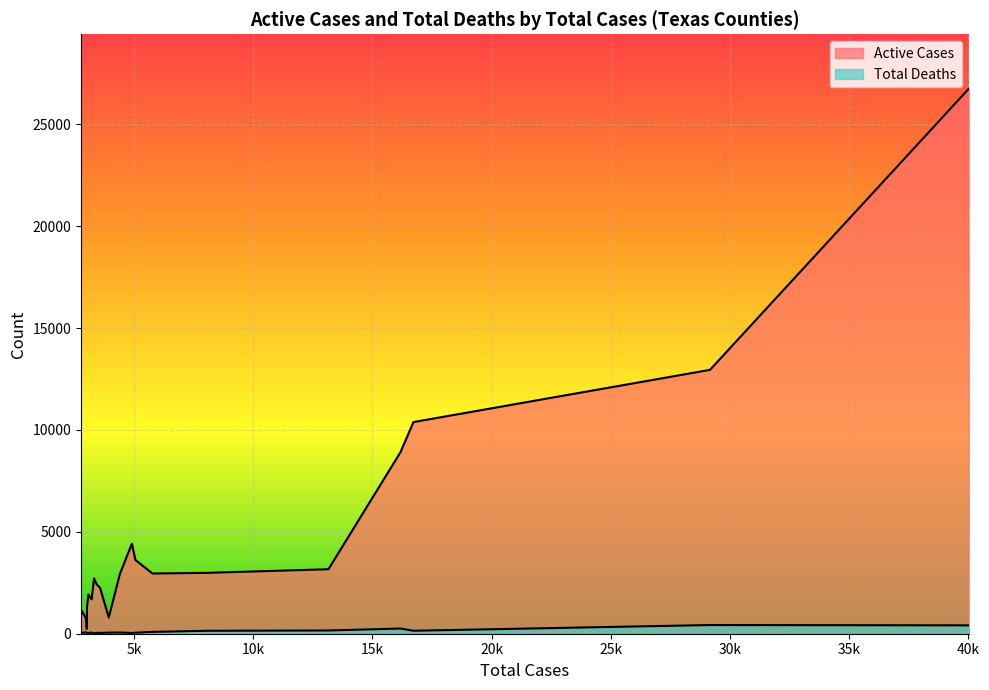

At how many categories does at least one series exceed 7376?

4